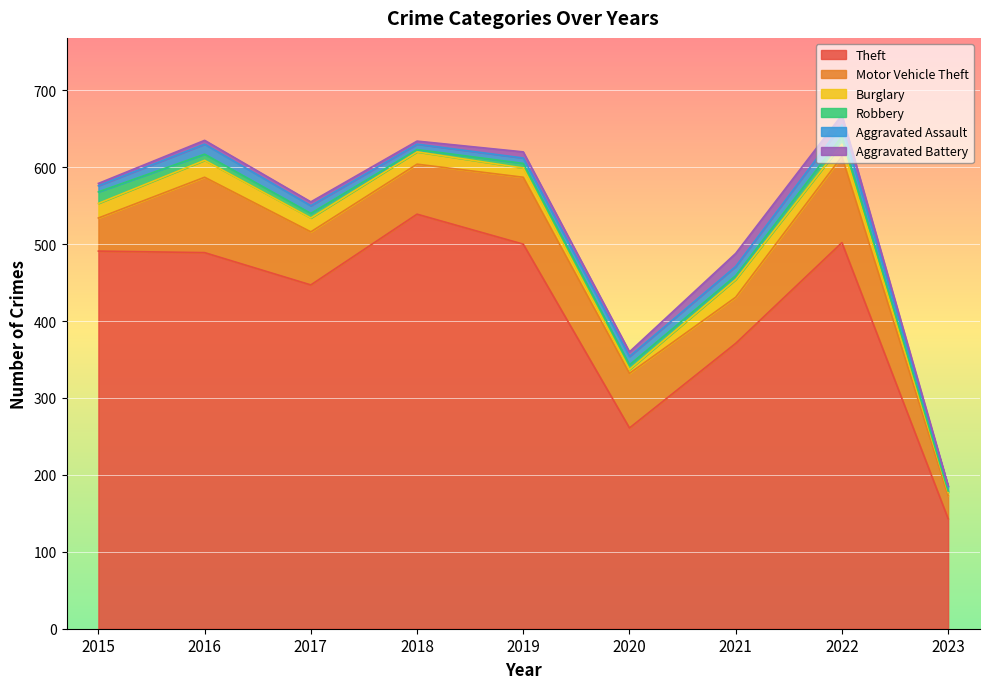

Count the number of data series in this chart.

6